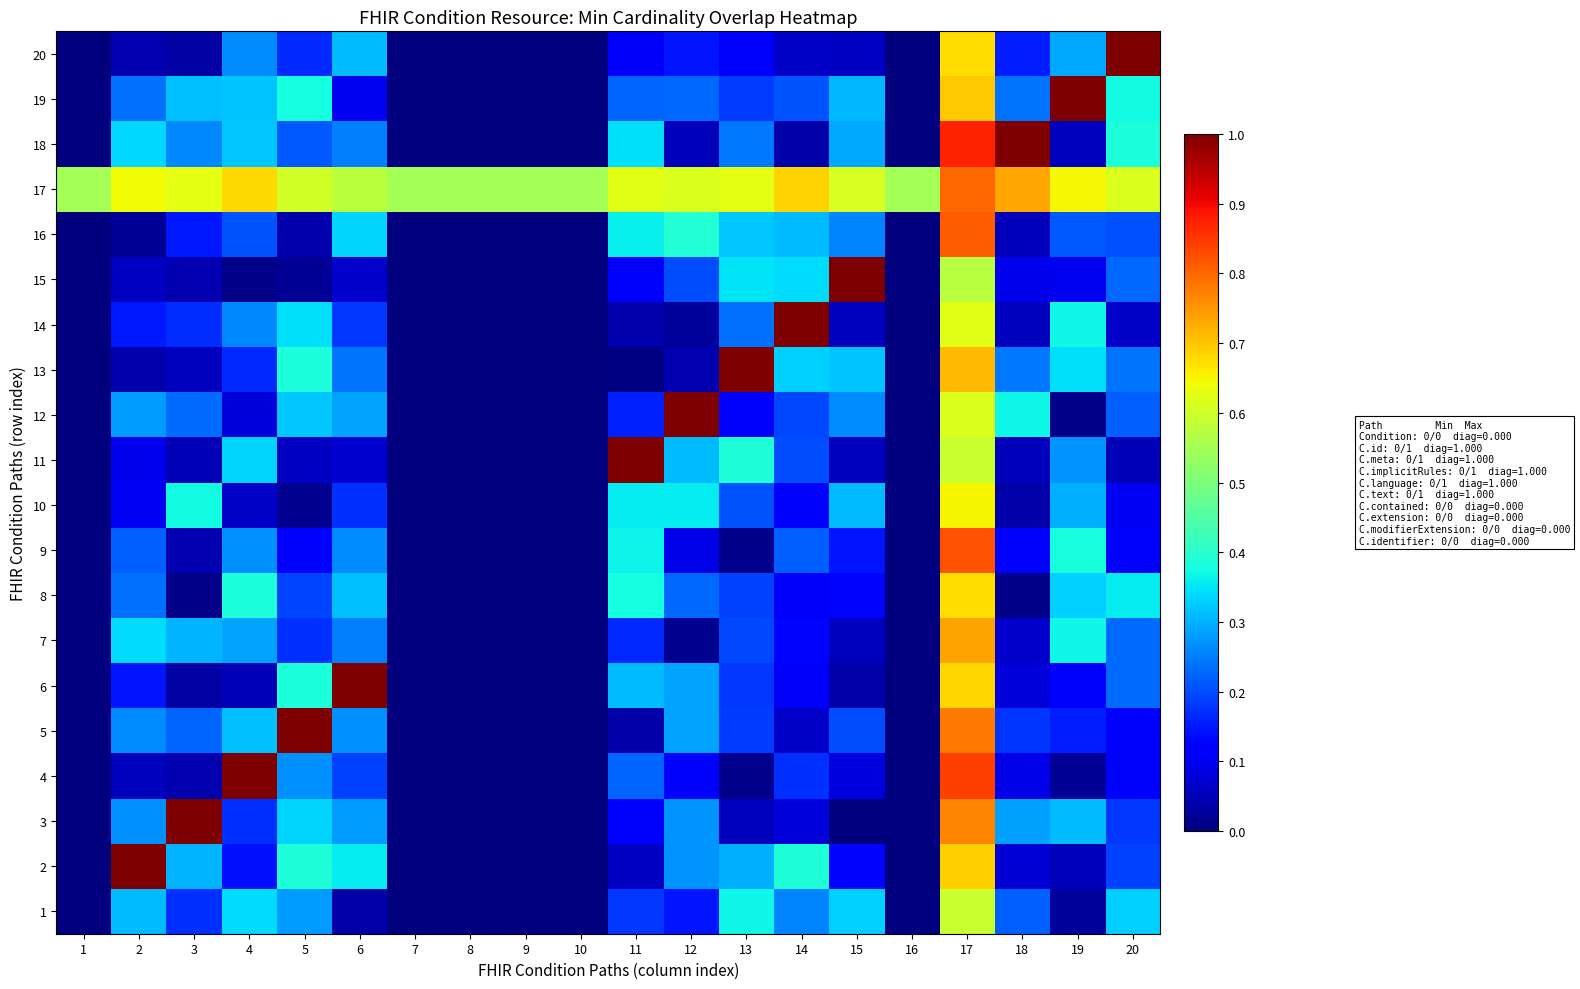

At which category is the sum across all series the highest?

17